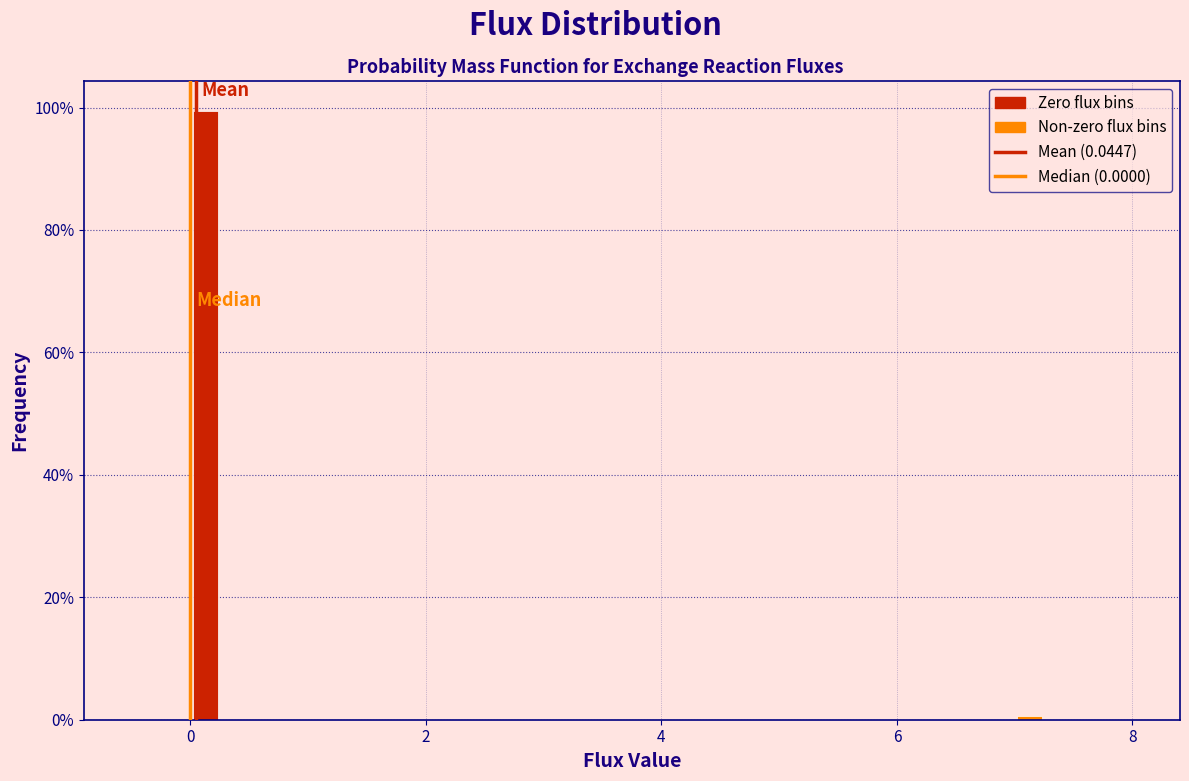

Read against the x-axis, roughly where is the centre of the tallest bar?

0.2